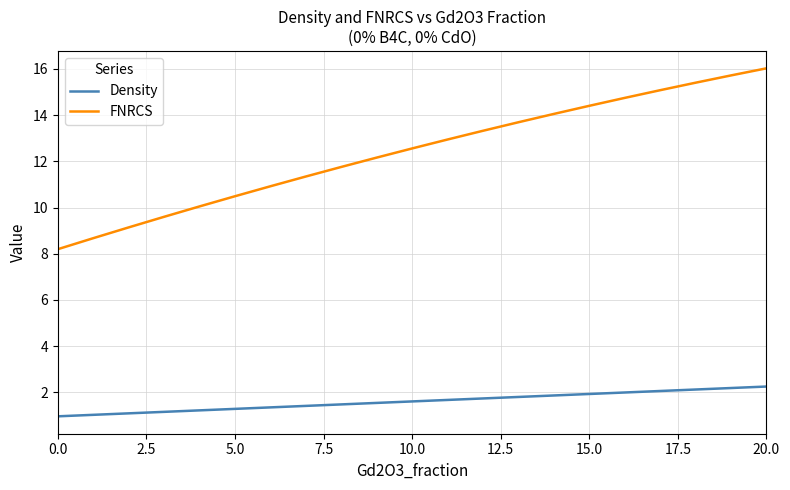

Which series has the largest total across all categories?

FNRCS